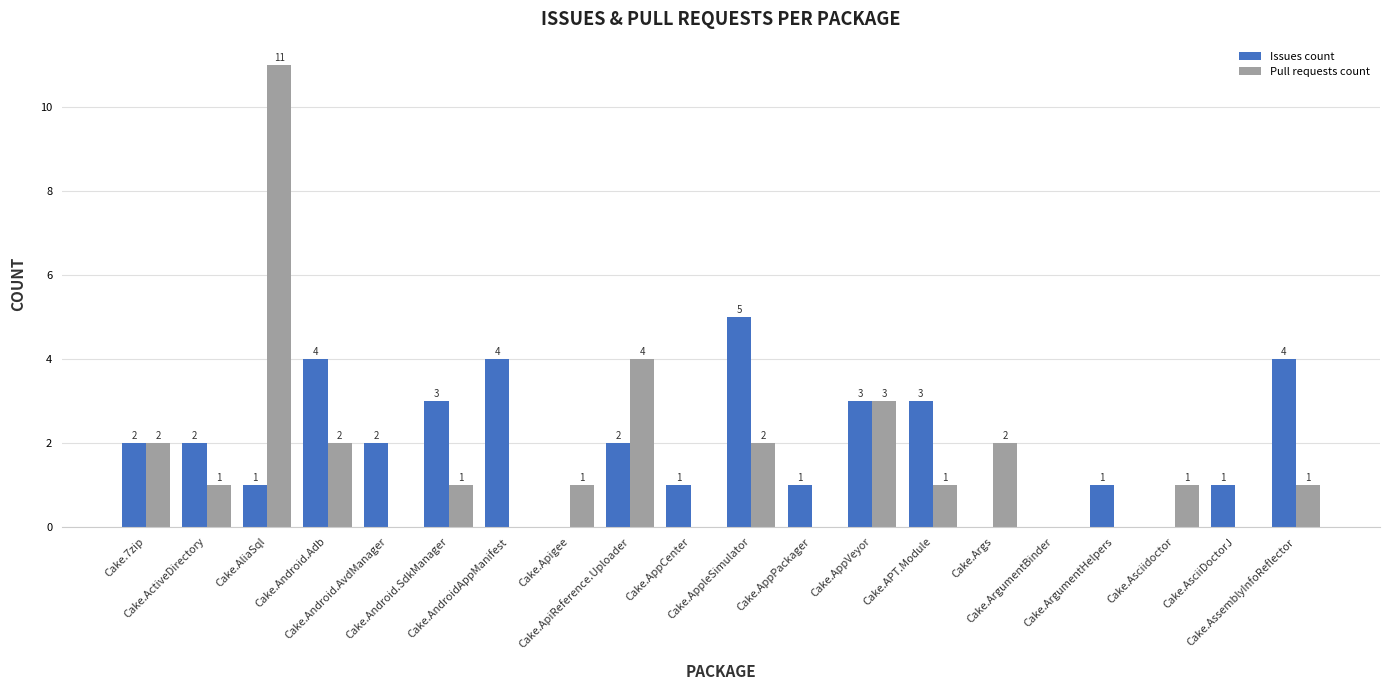

How many Issues count values are between 1 and 3?

12